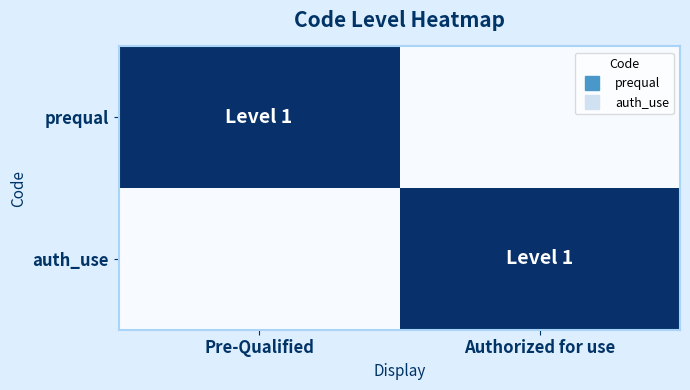

Reading left to right, what are all the values shown in this chart?

prequal: Pre-Qualified=1	Authorized for use=0
auth_use: Pre-Qualified=0	Authorized for use=1